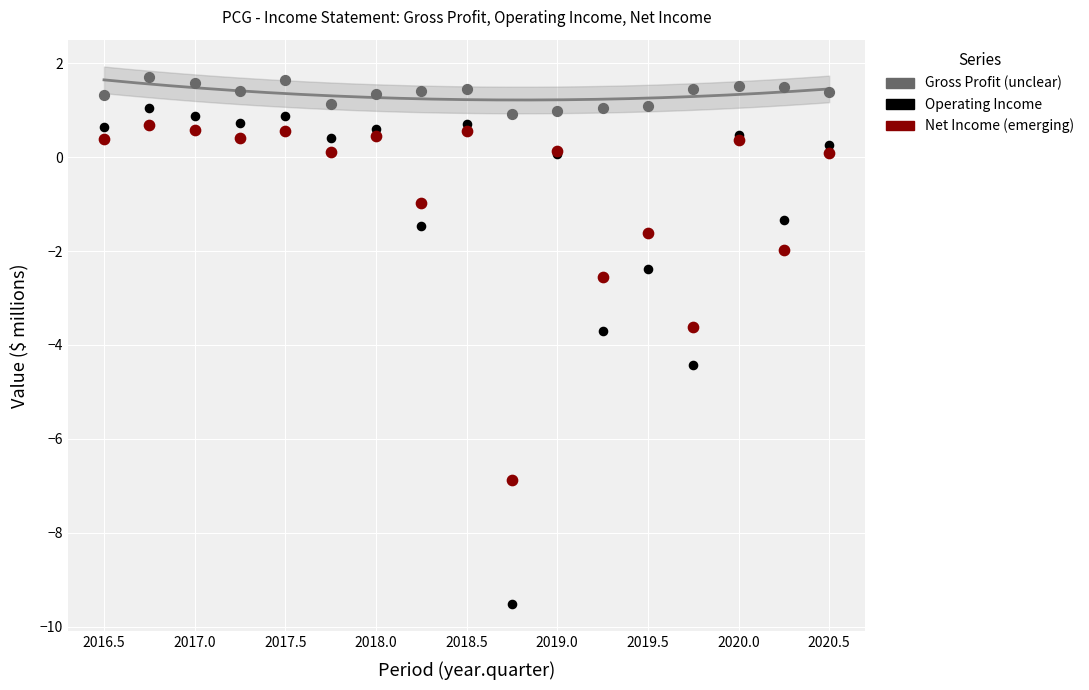

What are all the series names shown in the legend?

Gross Profit (unclear), Operating Income, Net Income (emerging)